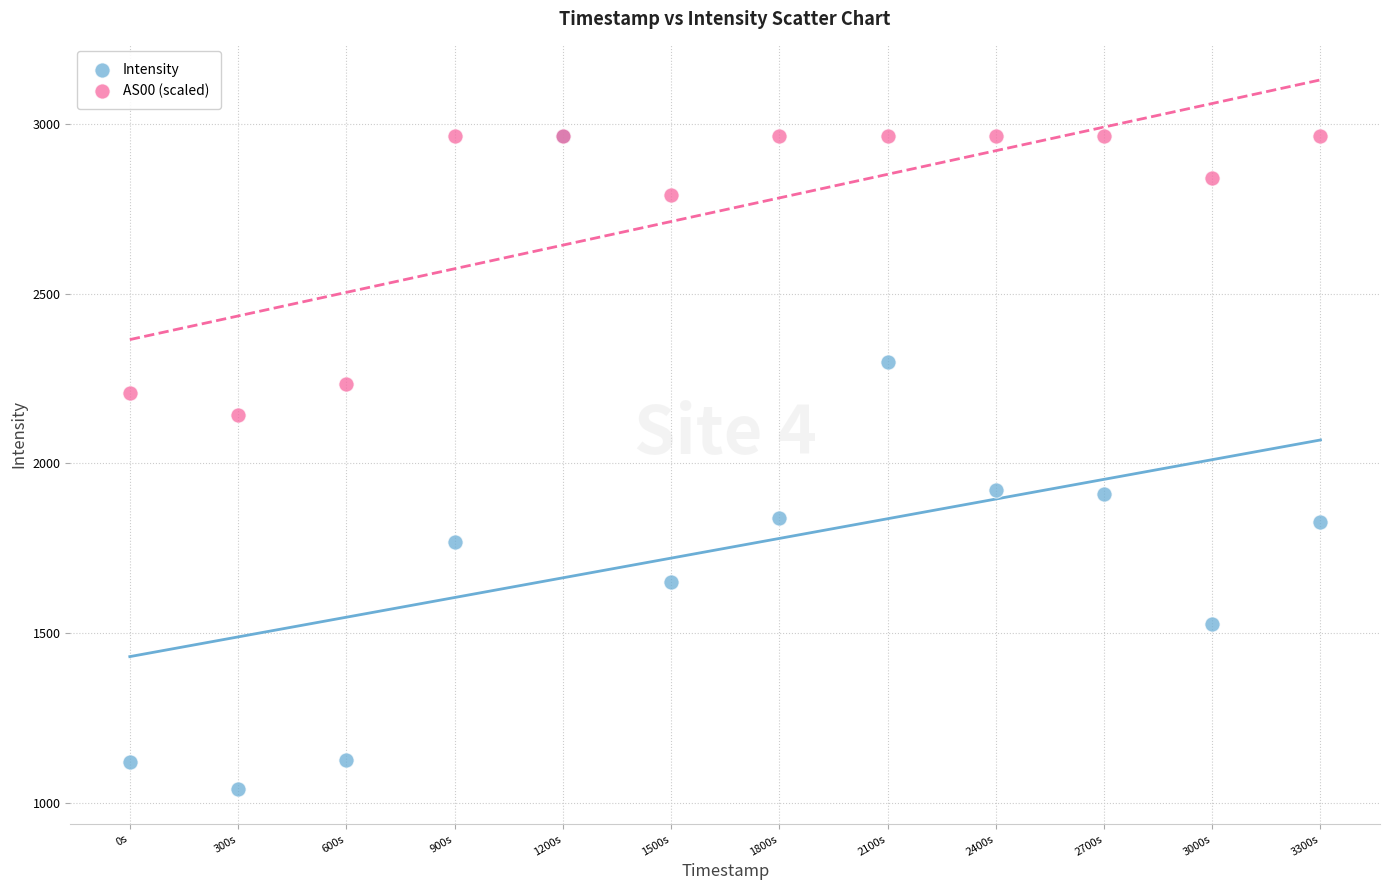

What are all the series names shown in the legend?

Intensity, AS00 (scaled)